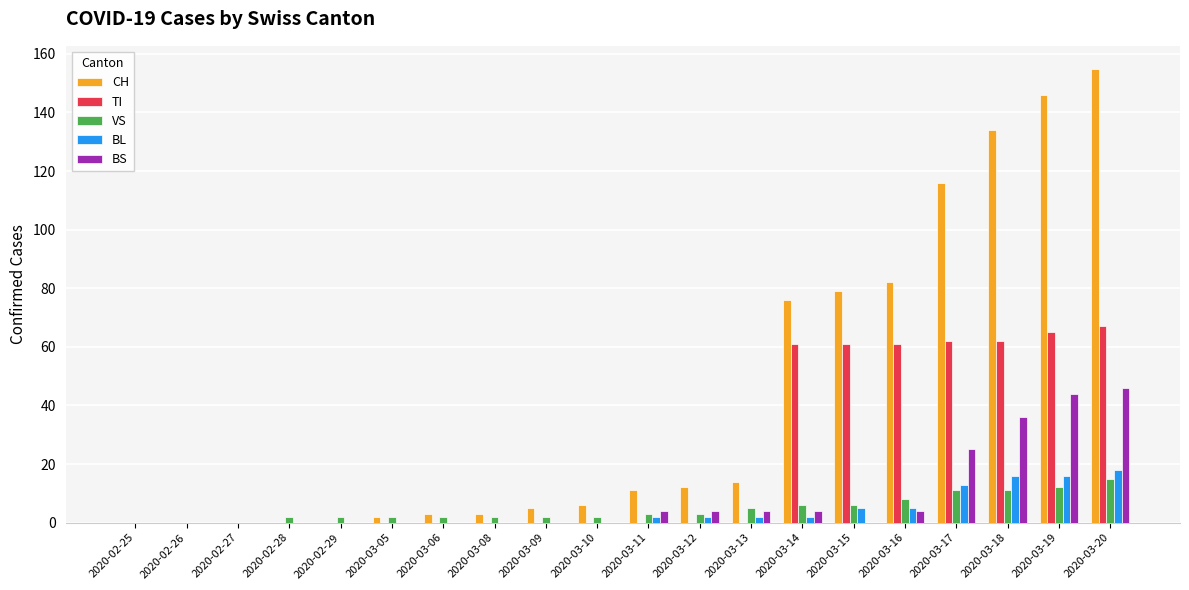

Between 2020-03-13 and 2020-03-15, which series saw the biggest shift?

CH